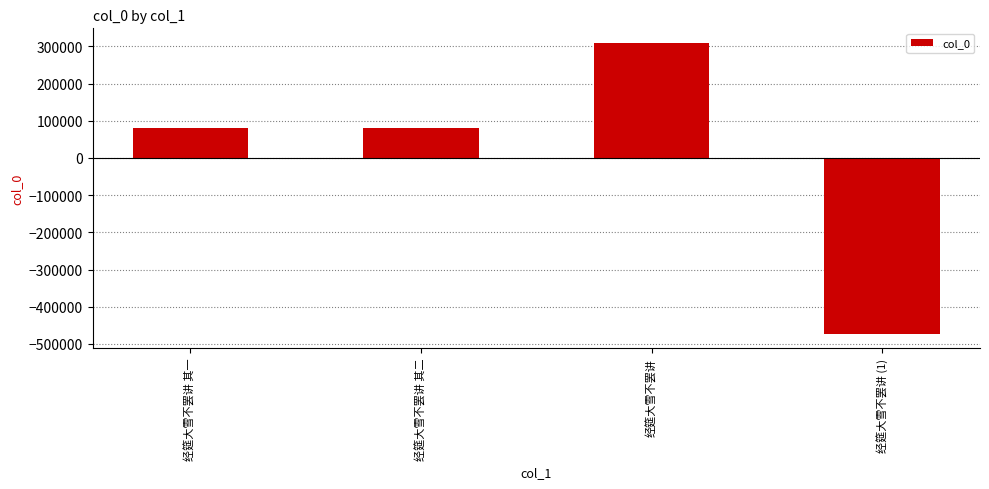

Which category has the lowest value across all series?

经筵大雪不罢讲 (1)